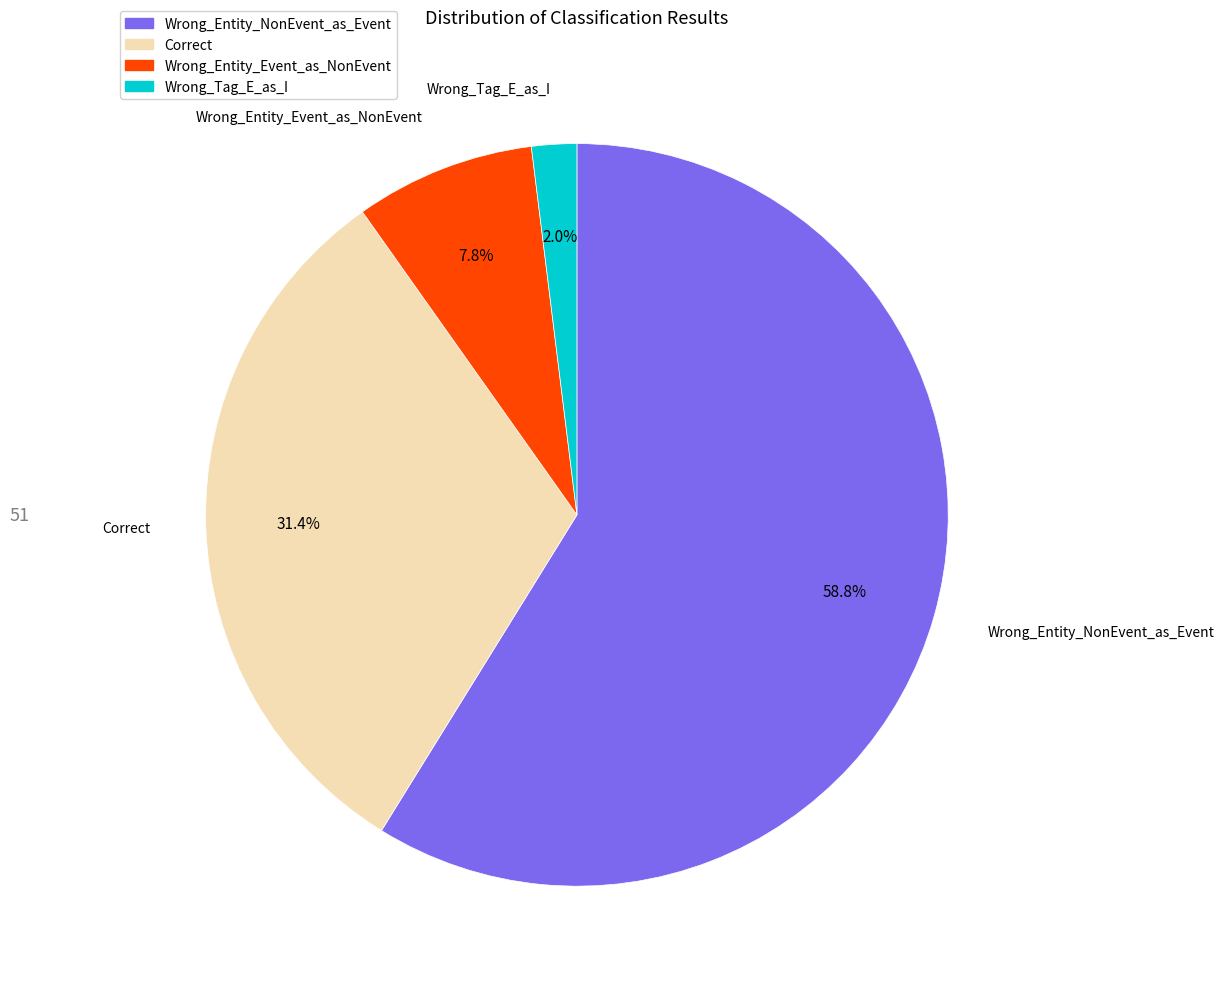

How many slices are in this pie chart?

4